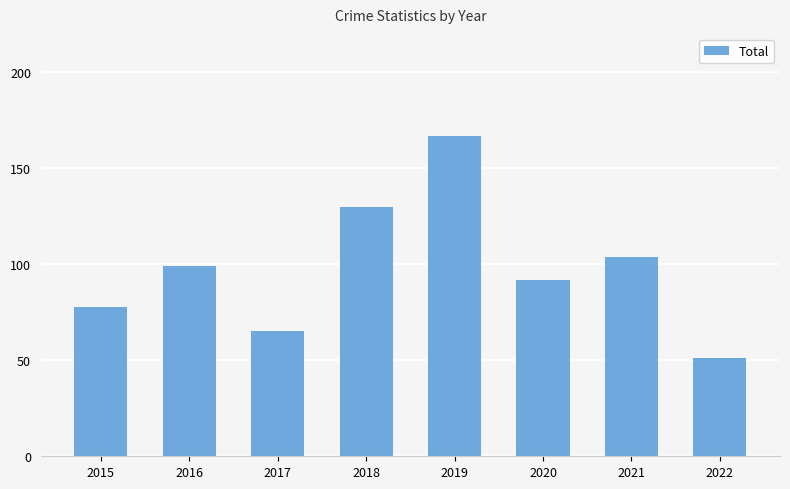

The value at 2015 is 139. True or false?

False